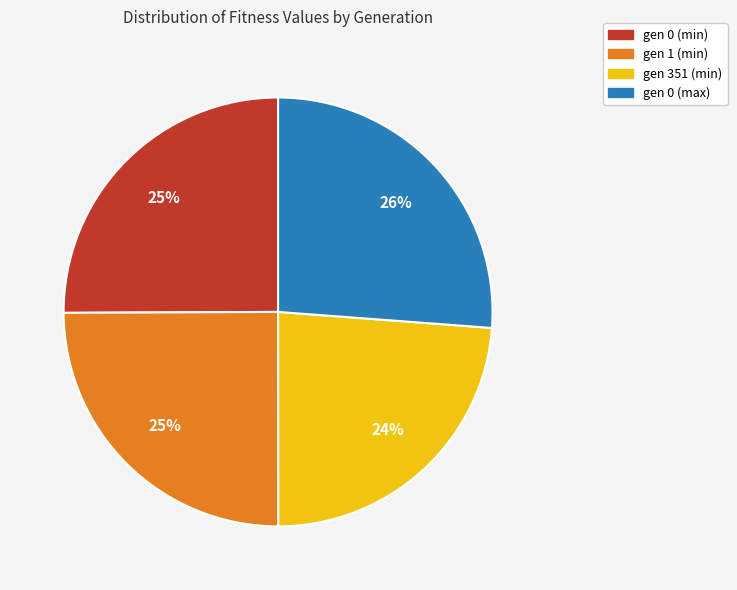

What percentage is the gen 351 (min) slice, to the nearest percent?

24%